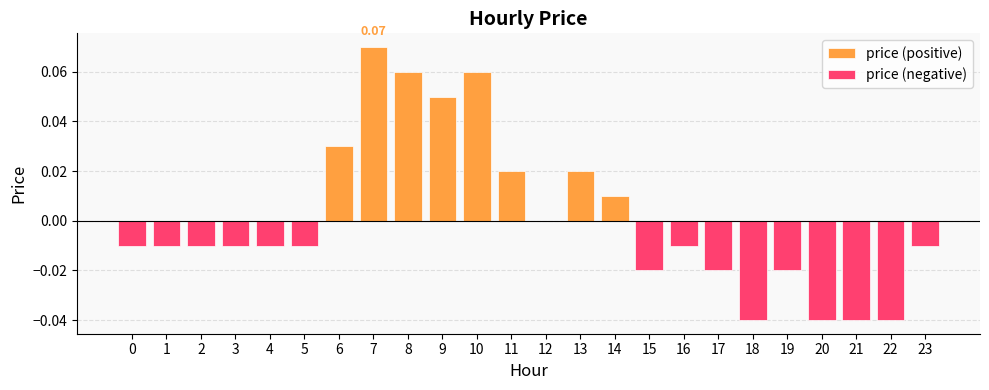

Is it true that price (positive) equals 0.0 at 12?

False